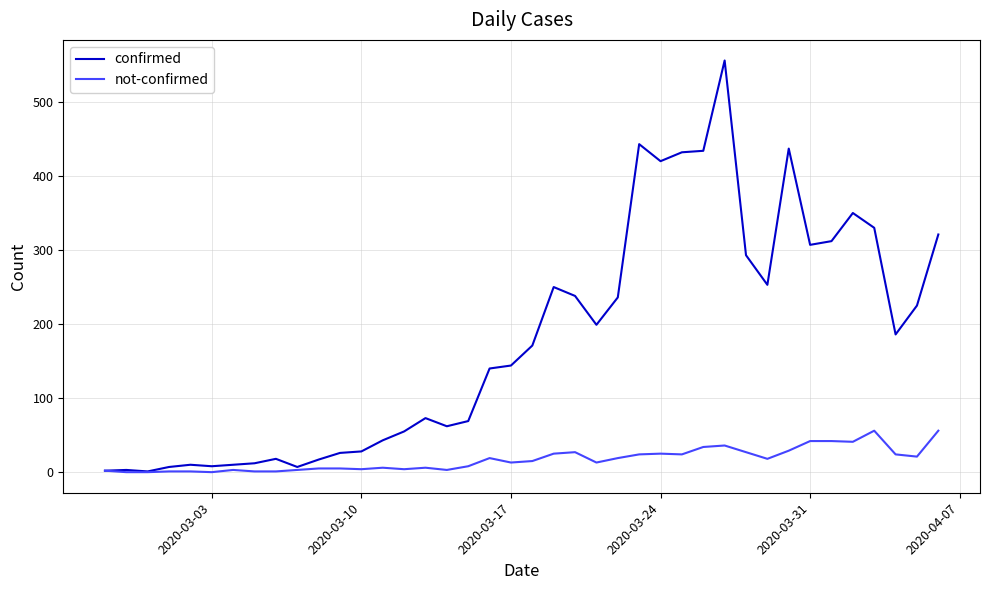

Which series has the largest range (max minus min)?

confirmed